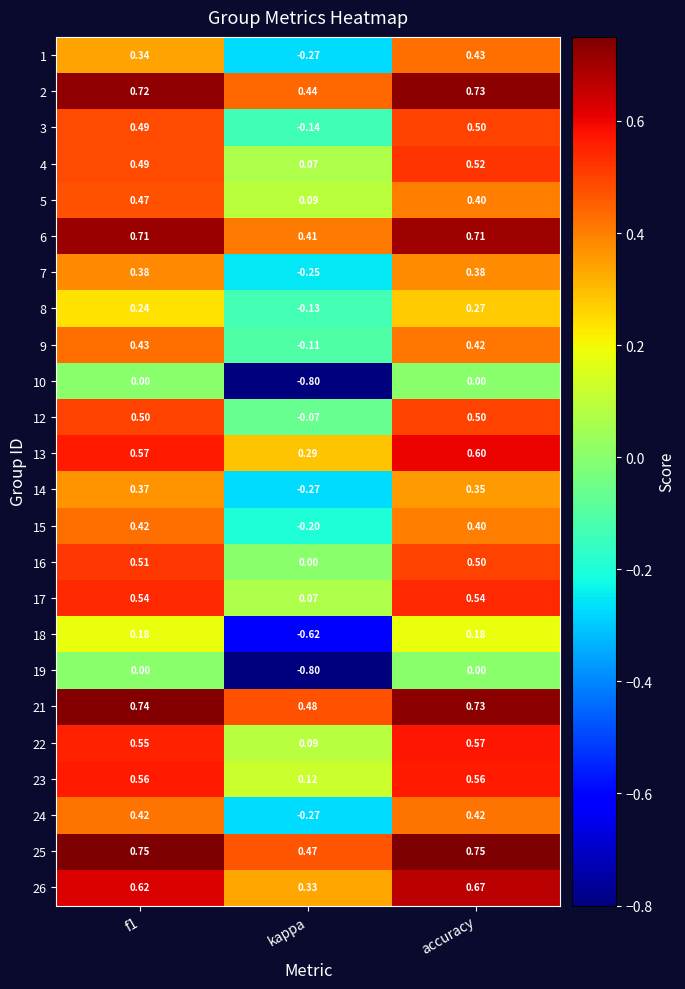

At which category is the sum across all series the highest?

accuracy